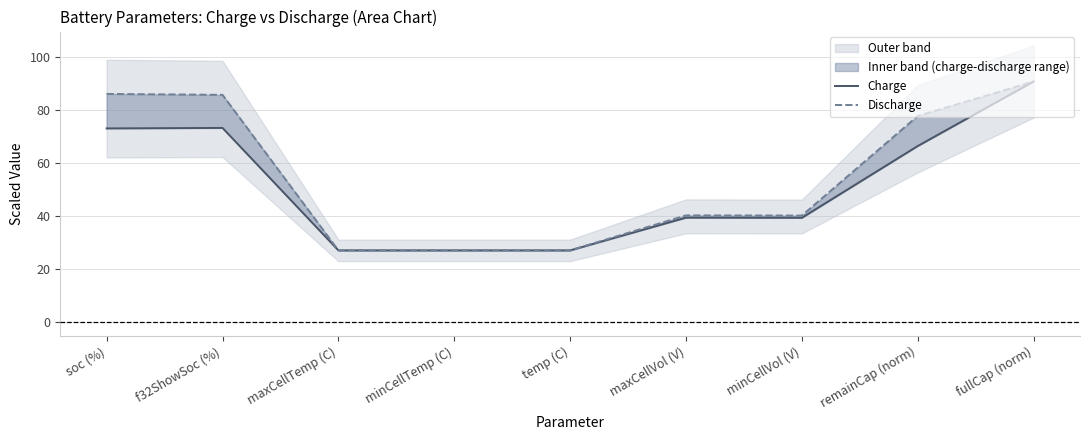

Is it true that Charge equals 39.3 at maxCellVol (V)?

True